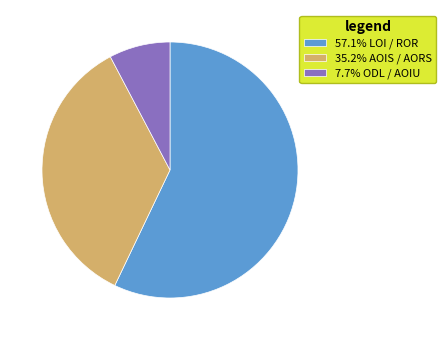

How many segments does this pie chart have?

3